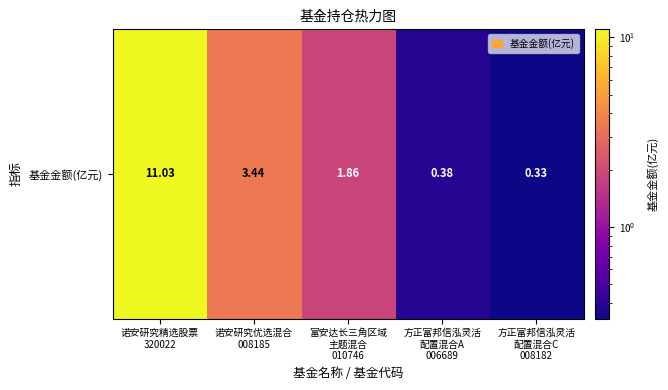

Between 富安达长三角区域
主题混合
010746 and 诺安研究精选股票
320022, which is larger?

诺安研究精选股票
320022